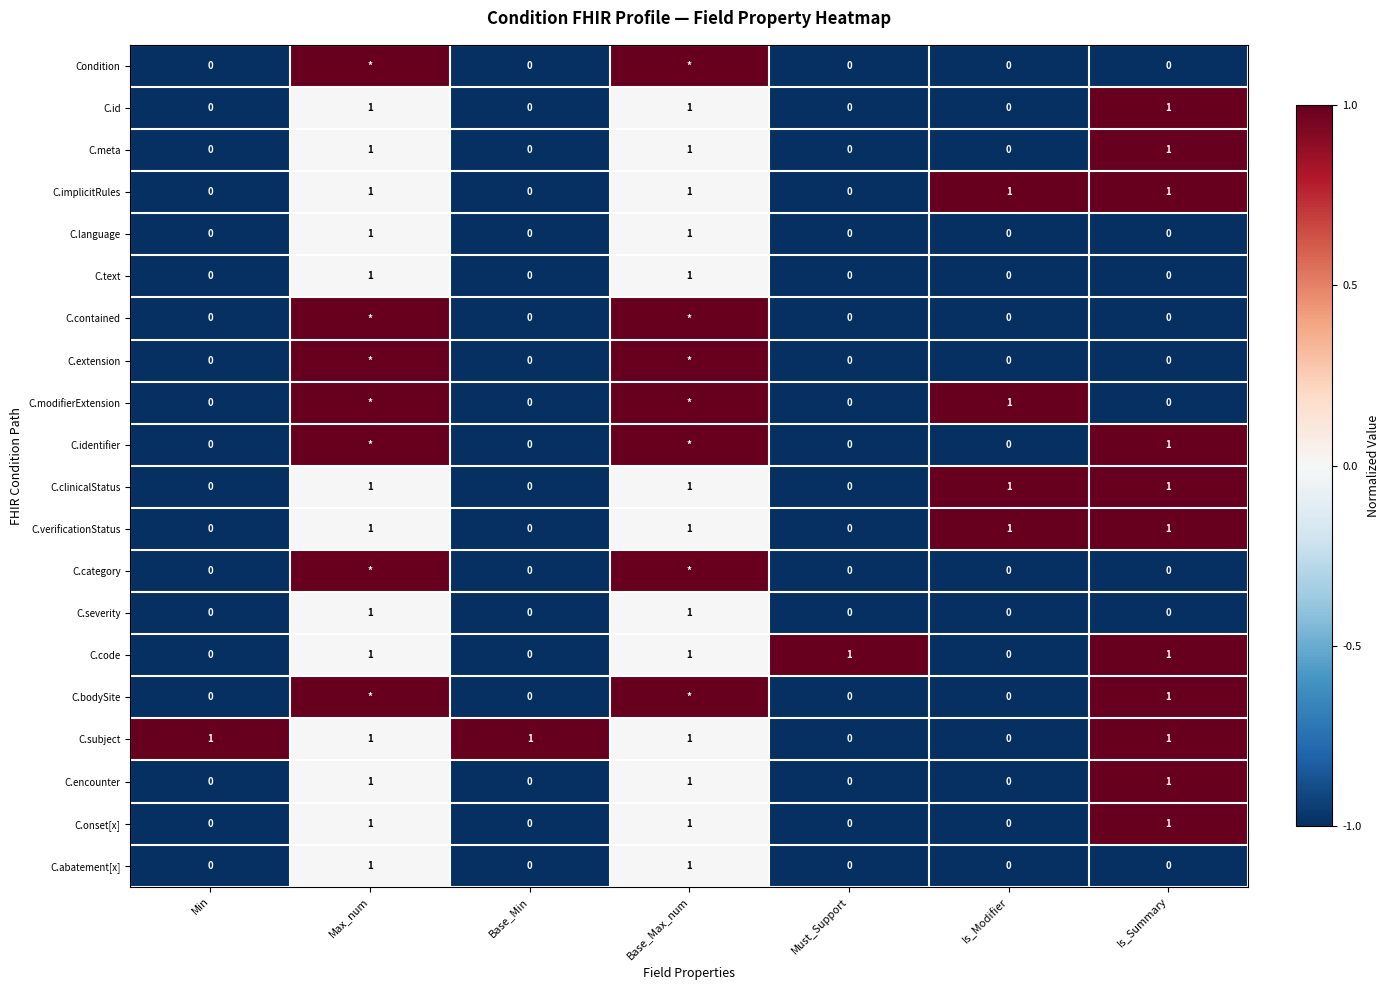

How many C.code values are between 0 and 1?

7